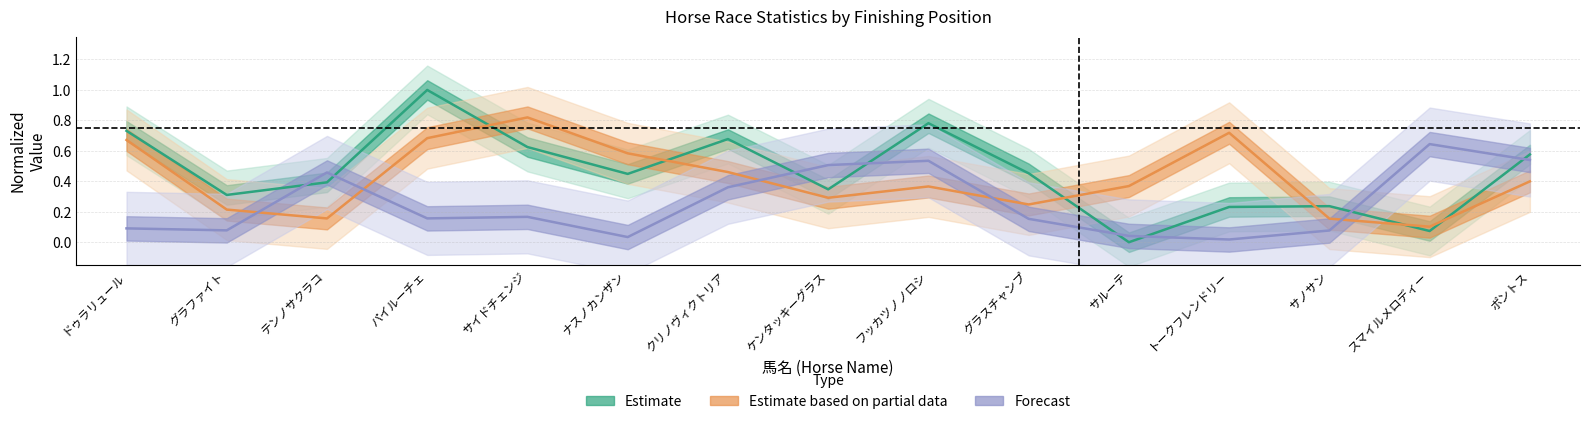

List the series in order of their overall mean, lowest first.

Forecast, Estimate based on partial data, Estimate